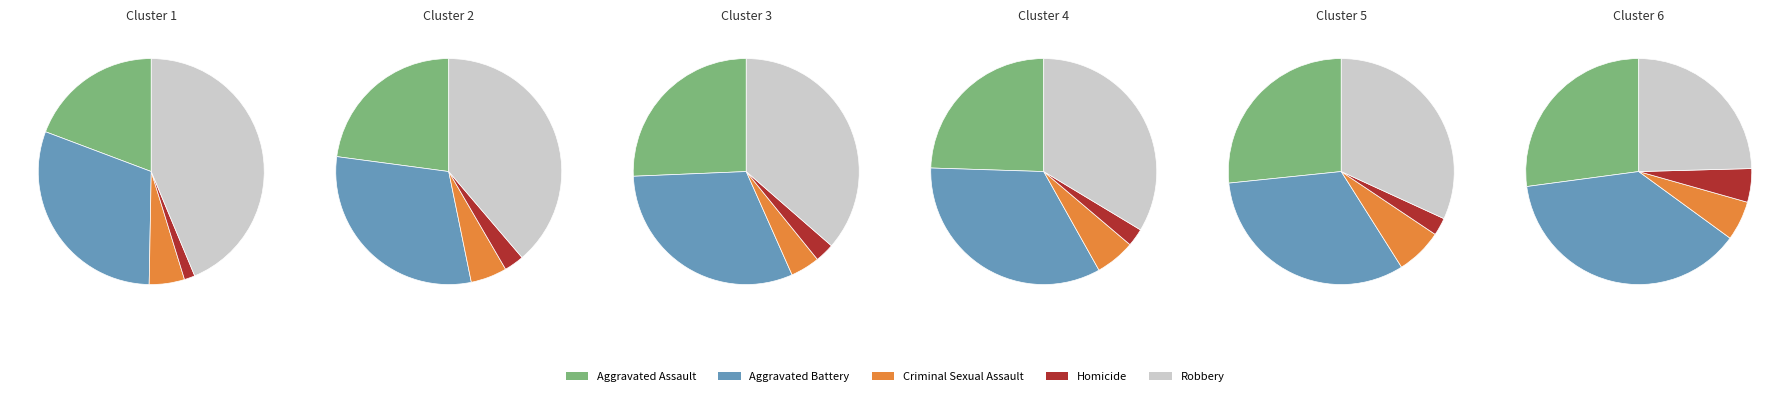

Is there any slice that represents more than half of the pie?

No